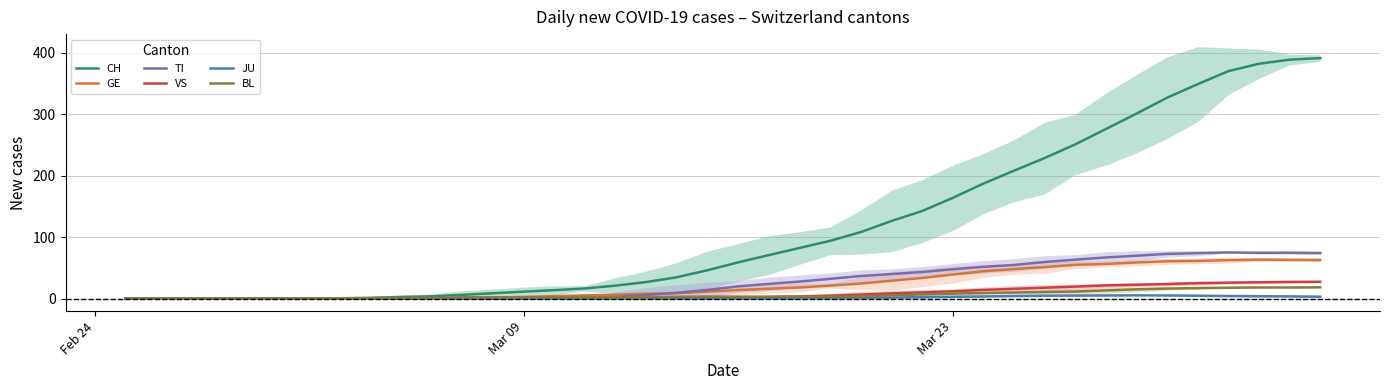

What is the highest value of the BL series?

18.3